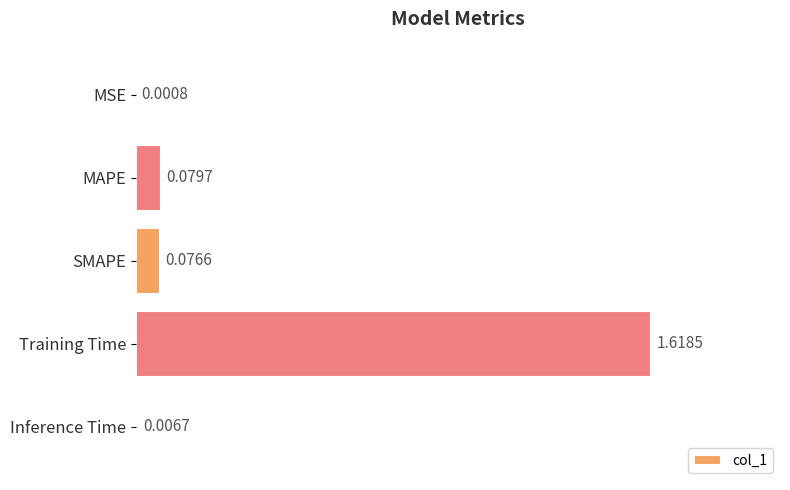

Between MAPE and Training Time, which is larger?

Training Time